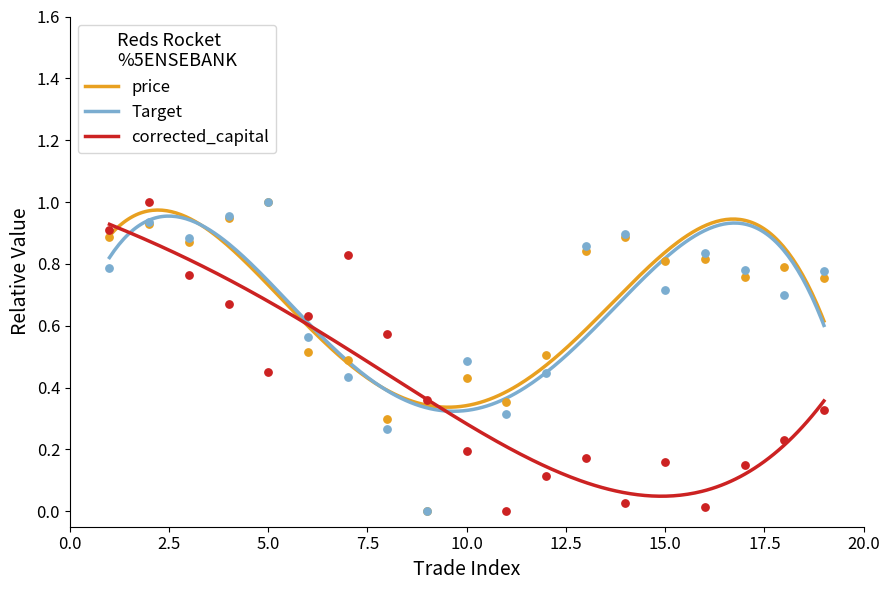

At how many categories does at least one series exceed 0?

19